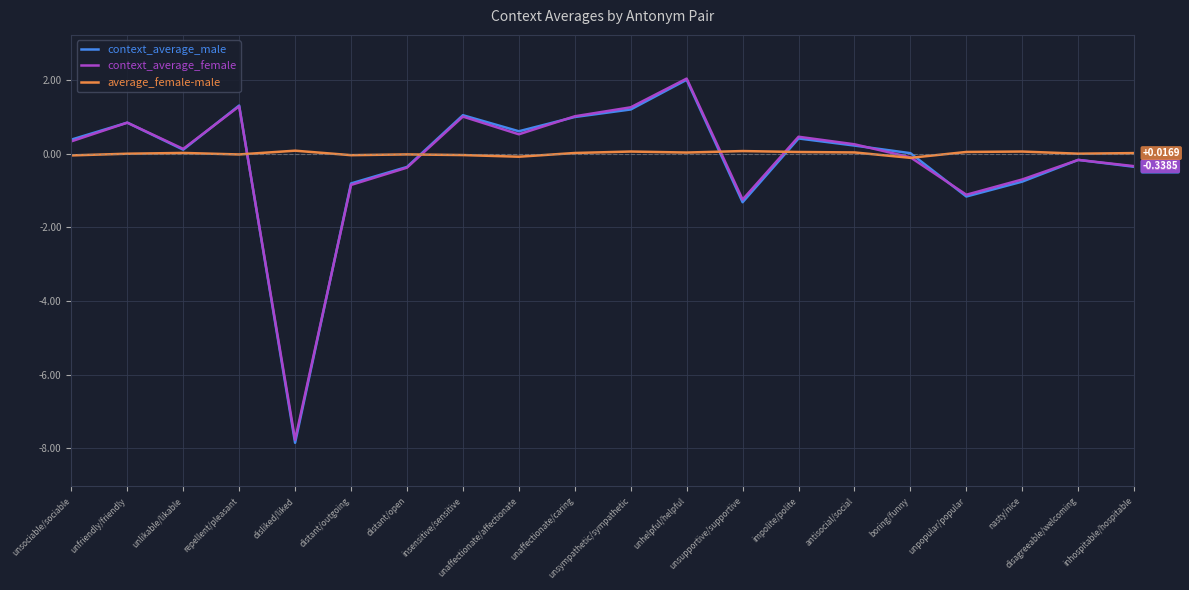

At how many categories does at least one series exceed -4?

20